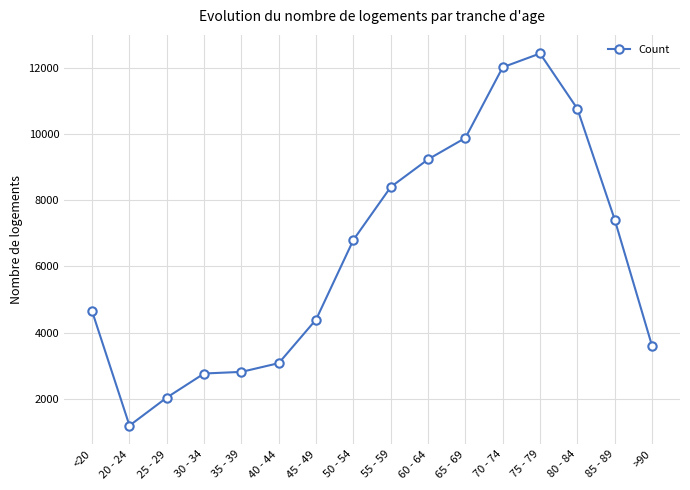

The chart shows a value of 4641 at <20. True or false?

True